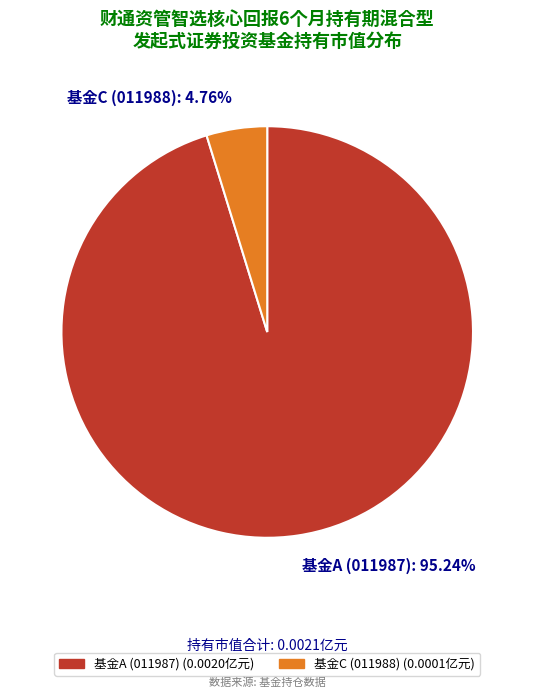

Which slice is the largest?

基金A (011987): 95.24%